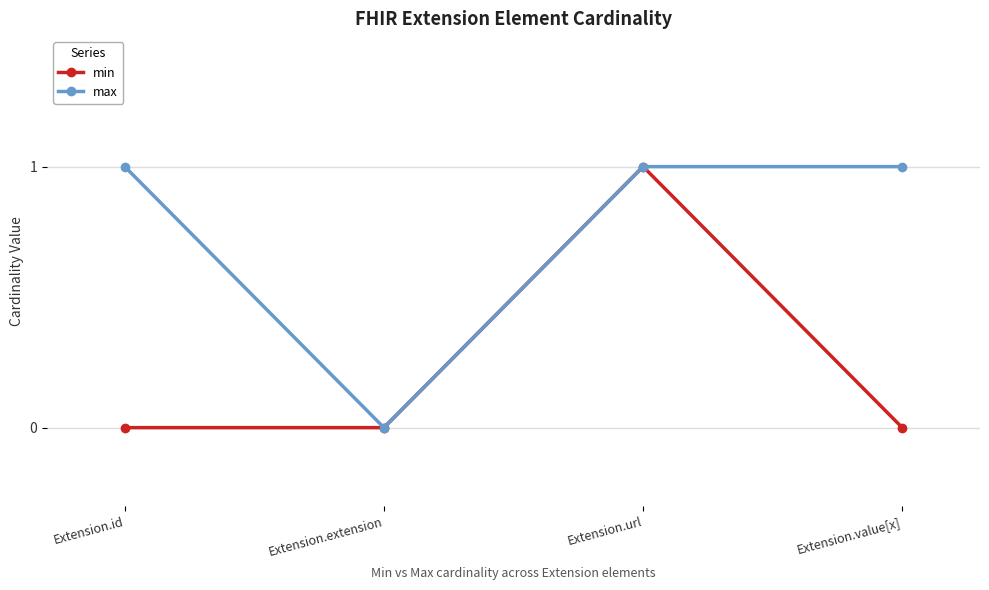

At which category does min reach its first local peak?

Extension.url